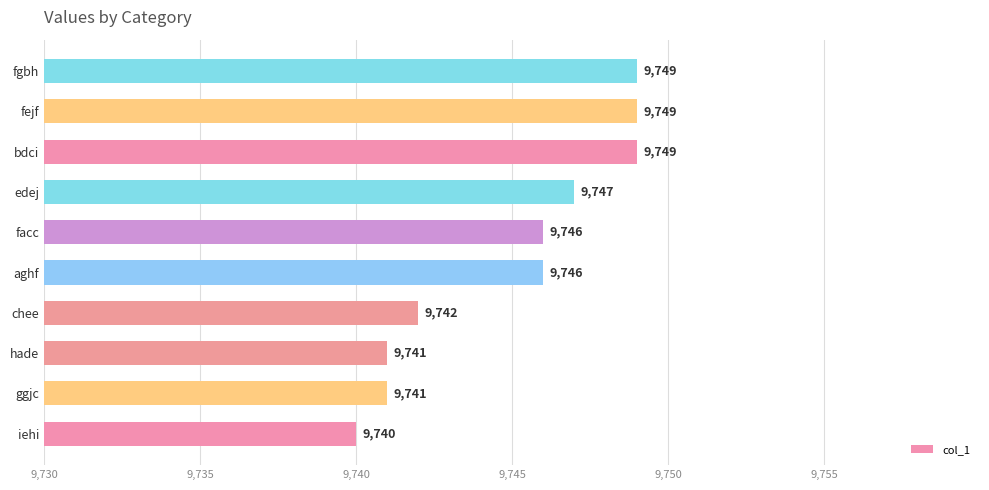

Which has a higher value, iehi or hade?

hade